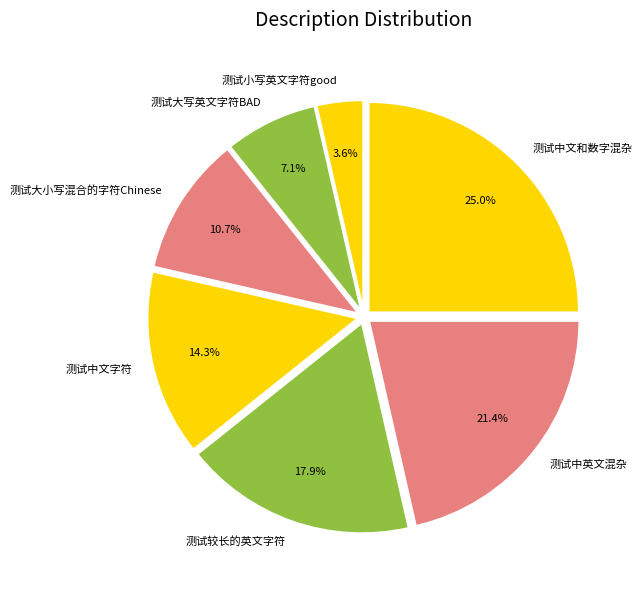

What percentage is NOT represented by 测试中英文混杂?

78.6%